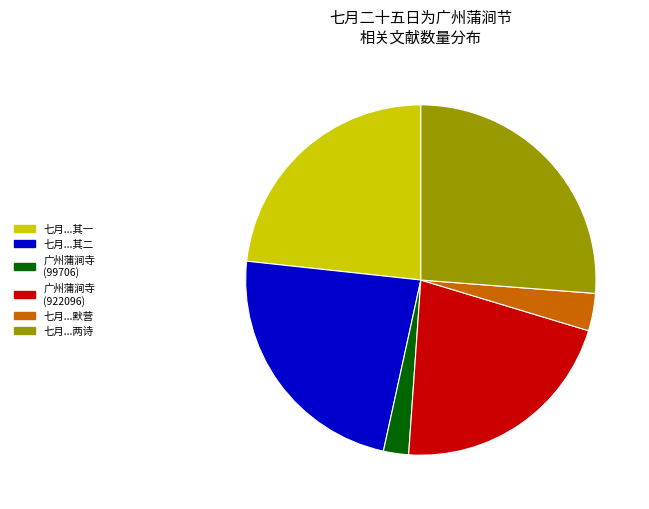

Count the number of slices in the pie.

6